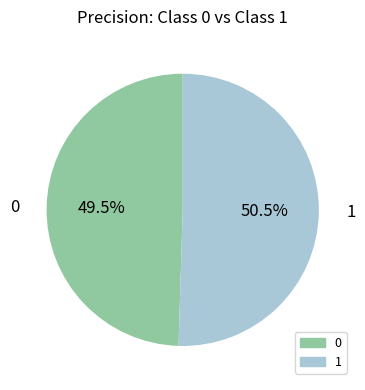

Do 0 and 1 together represent more than half of the pie?

Yes